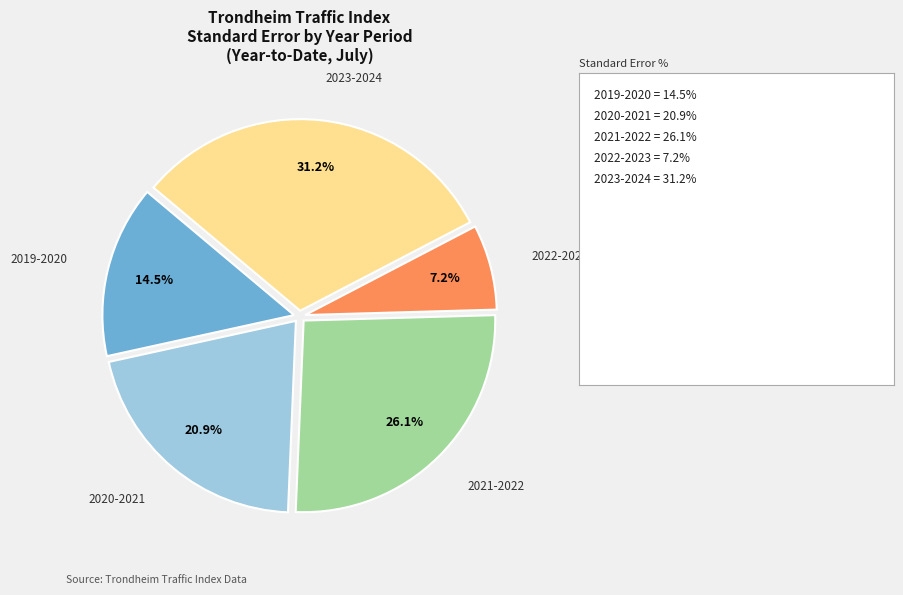

Combined, do 2019-2020 and 2023-2024 account for over 50%?

No